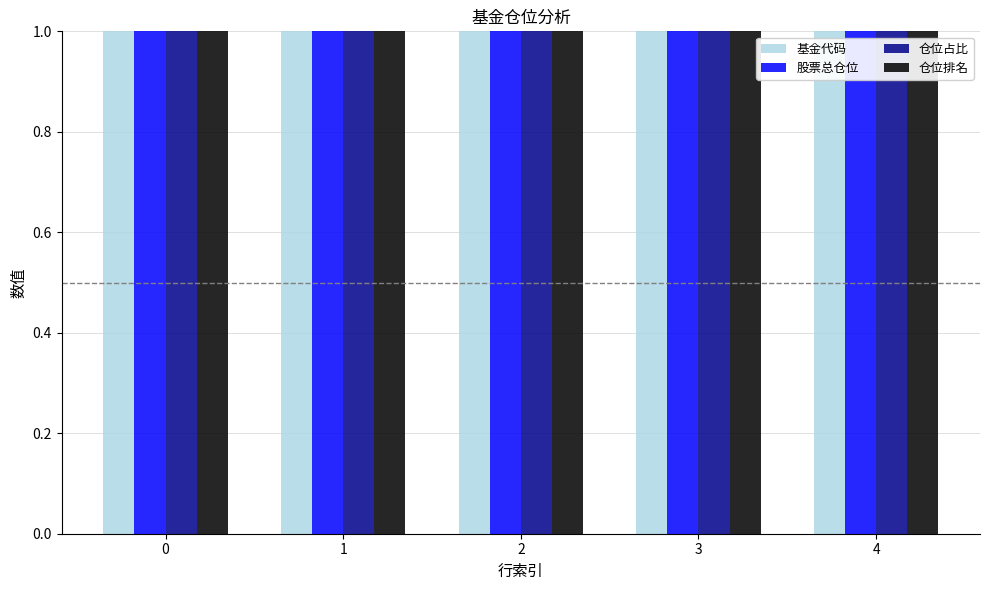

What is the value of the 仓位排名 bar at the 3rd from the left?

1.0